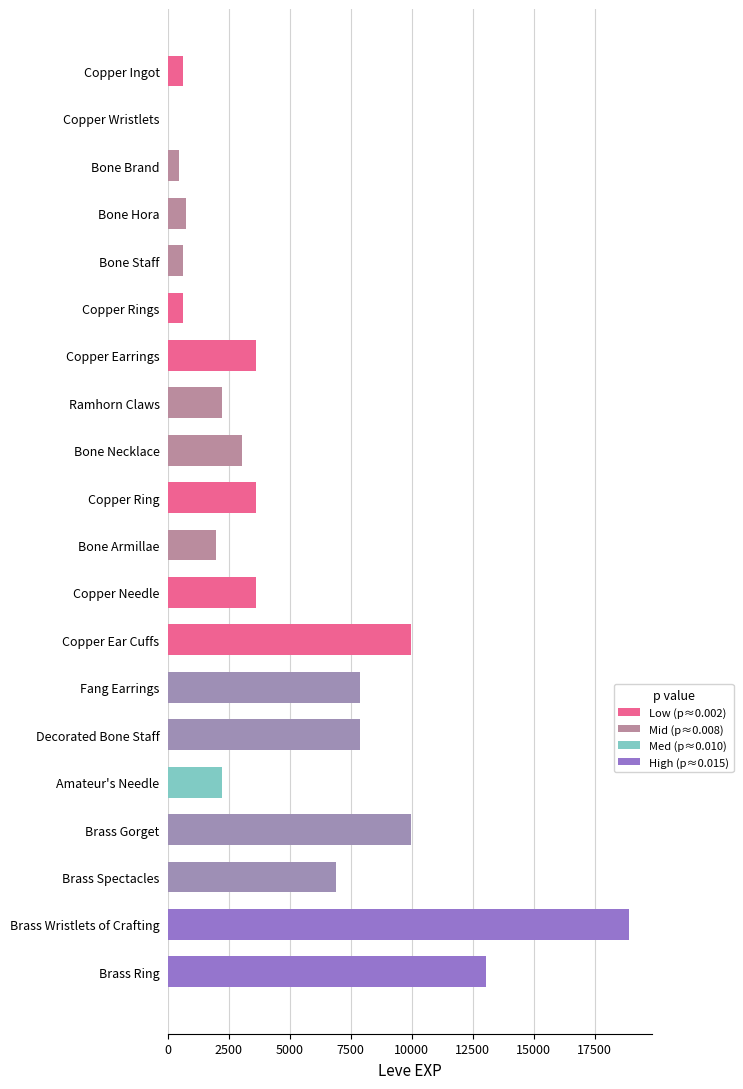

What is the sum of all values?

97911